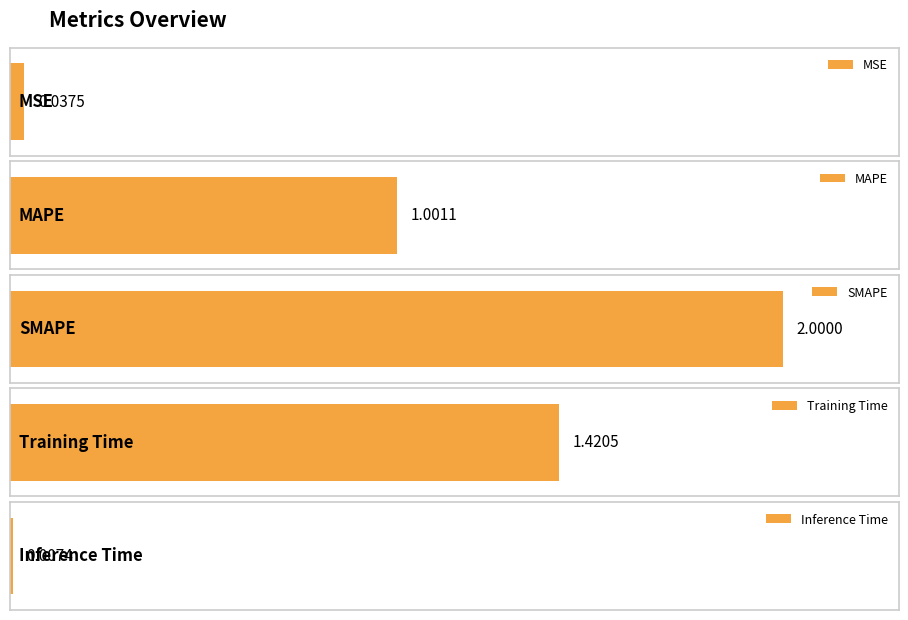

How many data points are above 1?

3